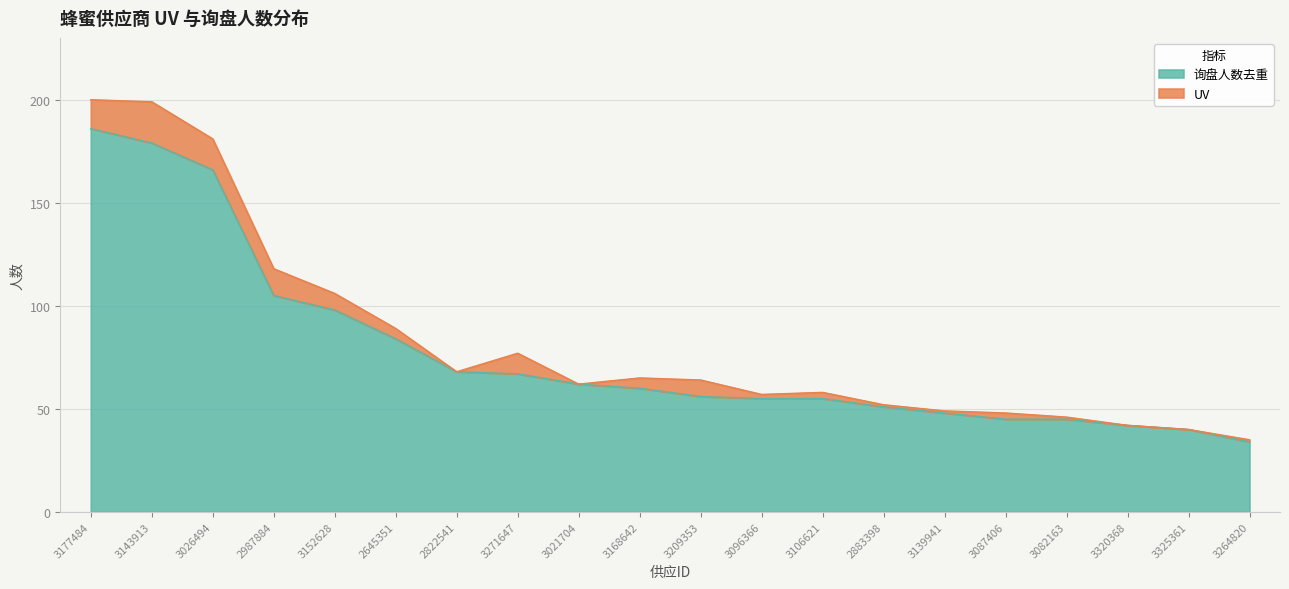

What position from the right is 3021704?

12